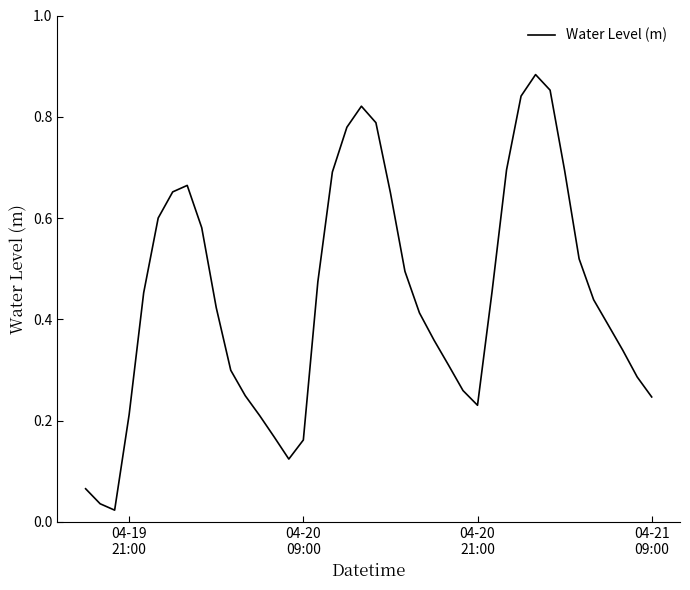

How many interior local peaks (higher than both neighbors) does the data have?

3